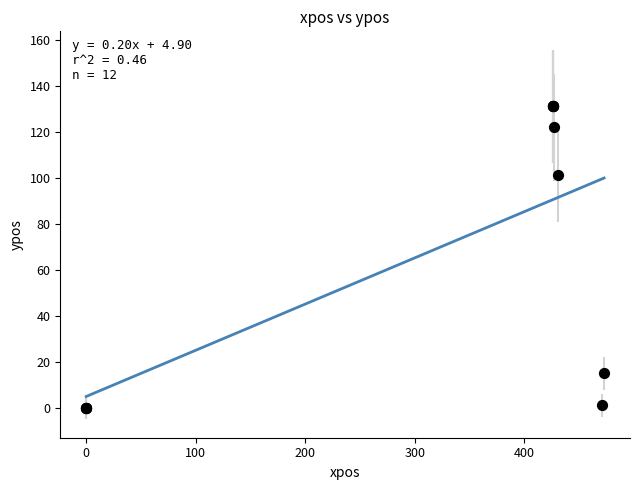

What Y value in the scatter plot is closest to 65?

101